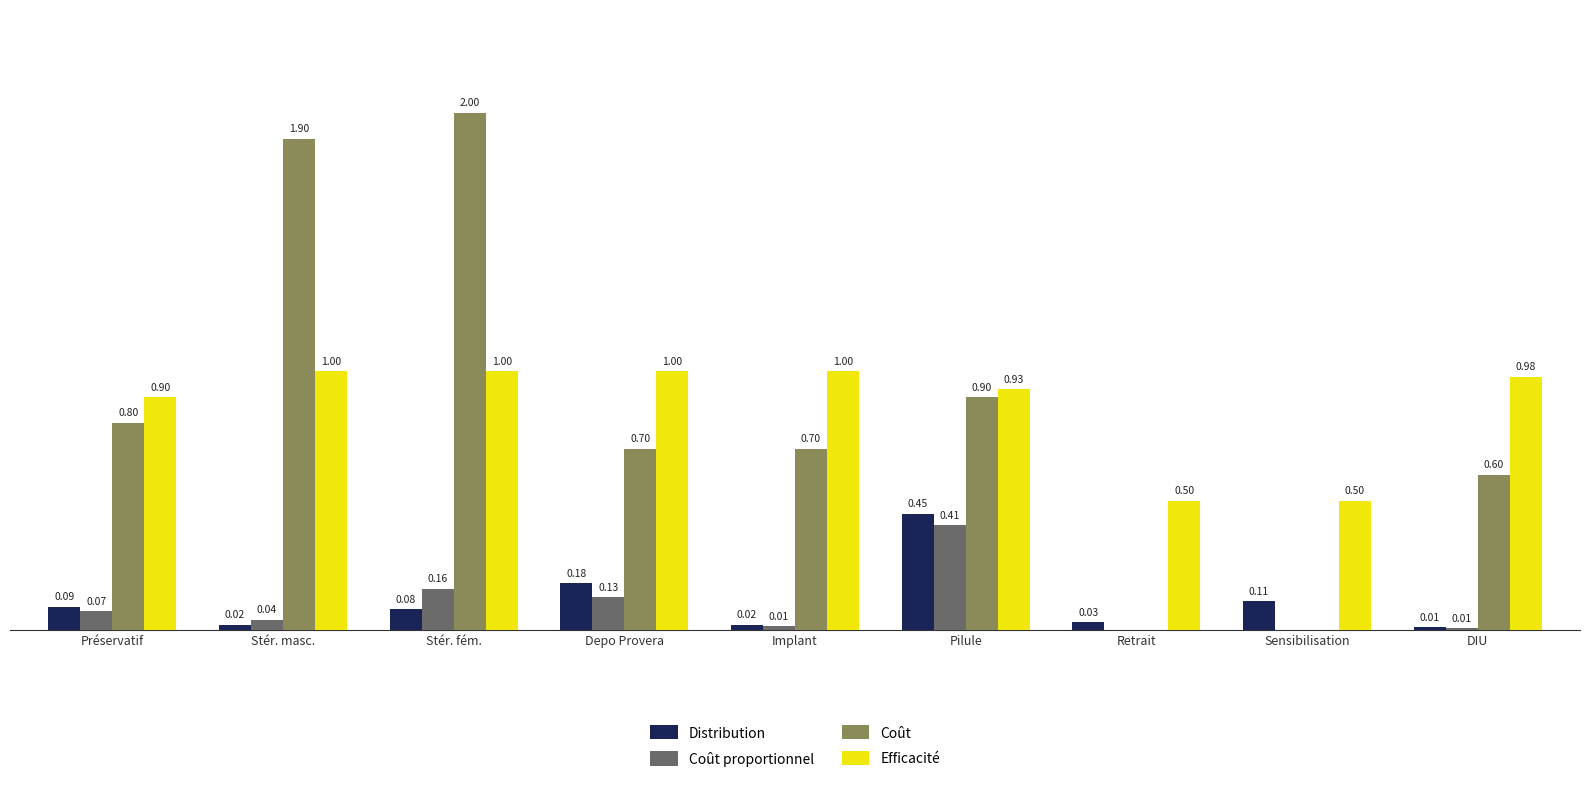

At which category does the chart reach its peak across all series?

Stér. fém.